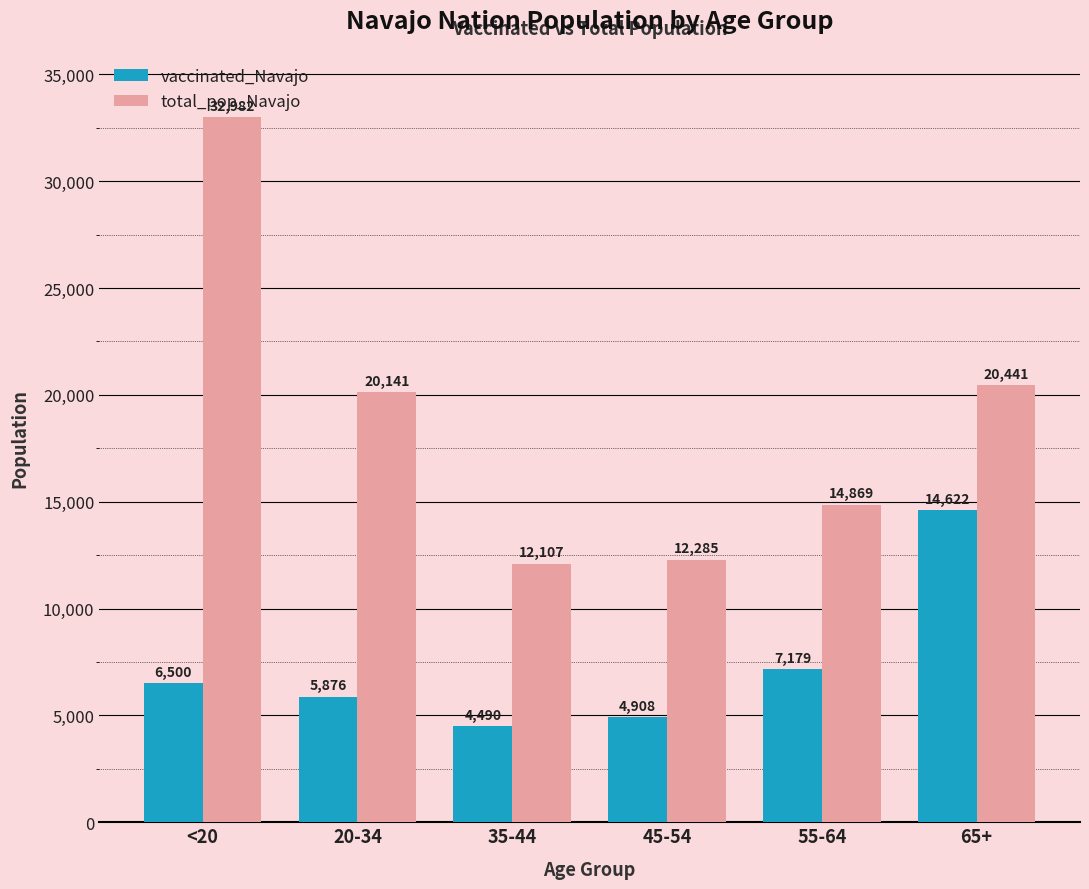

How many bars are there in each group?

2